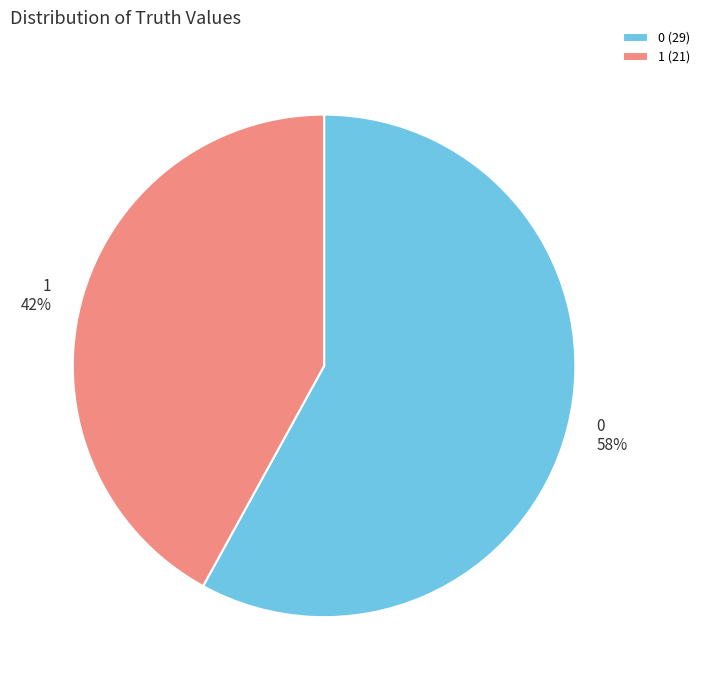

Combined, do 1 and 0 account for over 50%?

Yes